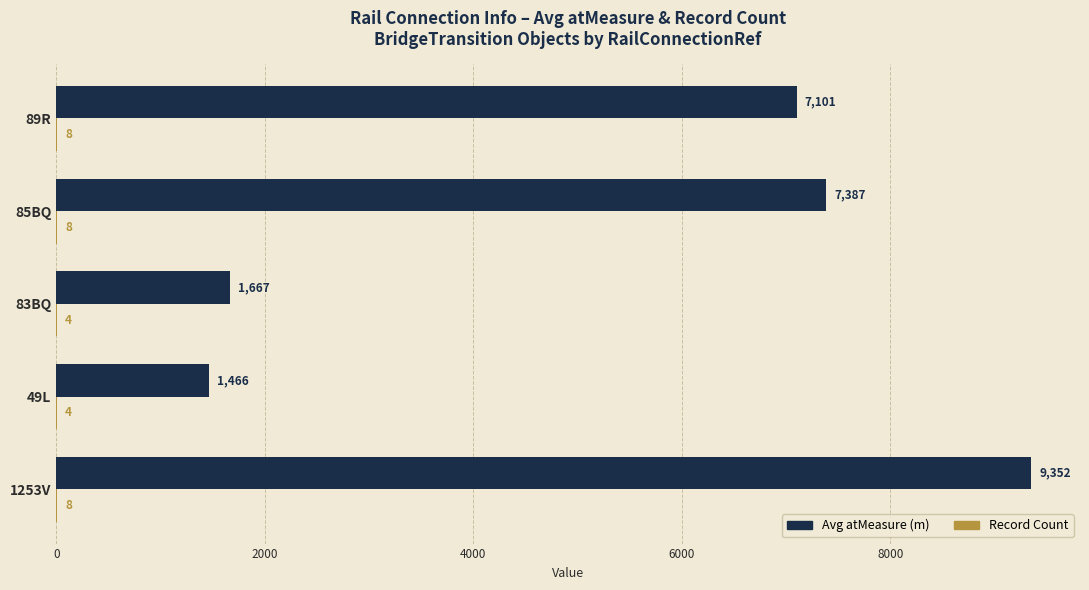

Which series changed the most between 83BQ and 85BQ?

Avg atMeasure (m)